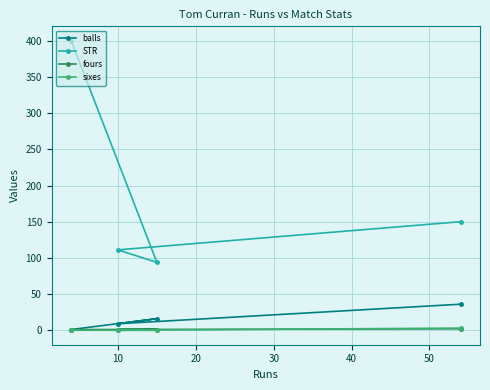

How many values in the STR series are below 150?

2